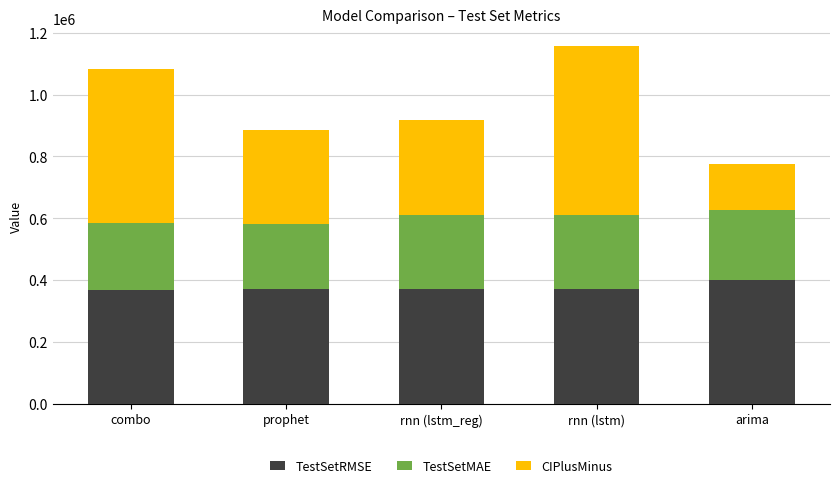

Is it true that TestSetRMSE equals 371532.8 at rnn (lstm)?

True